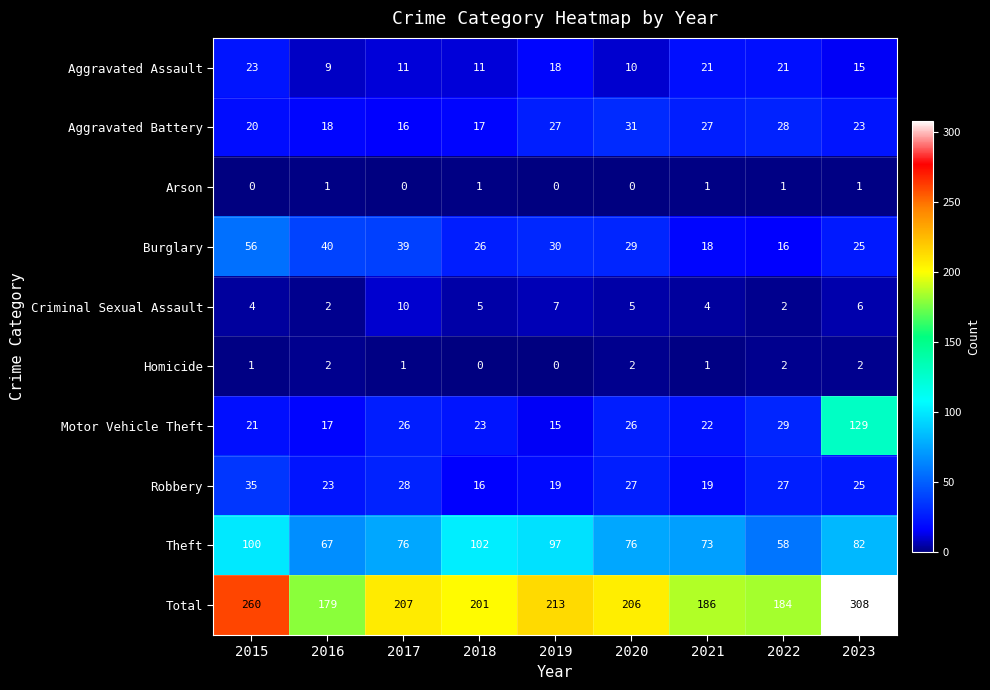

How many data points does each series have?

9